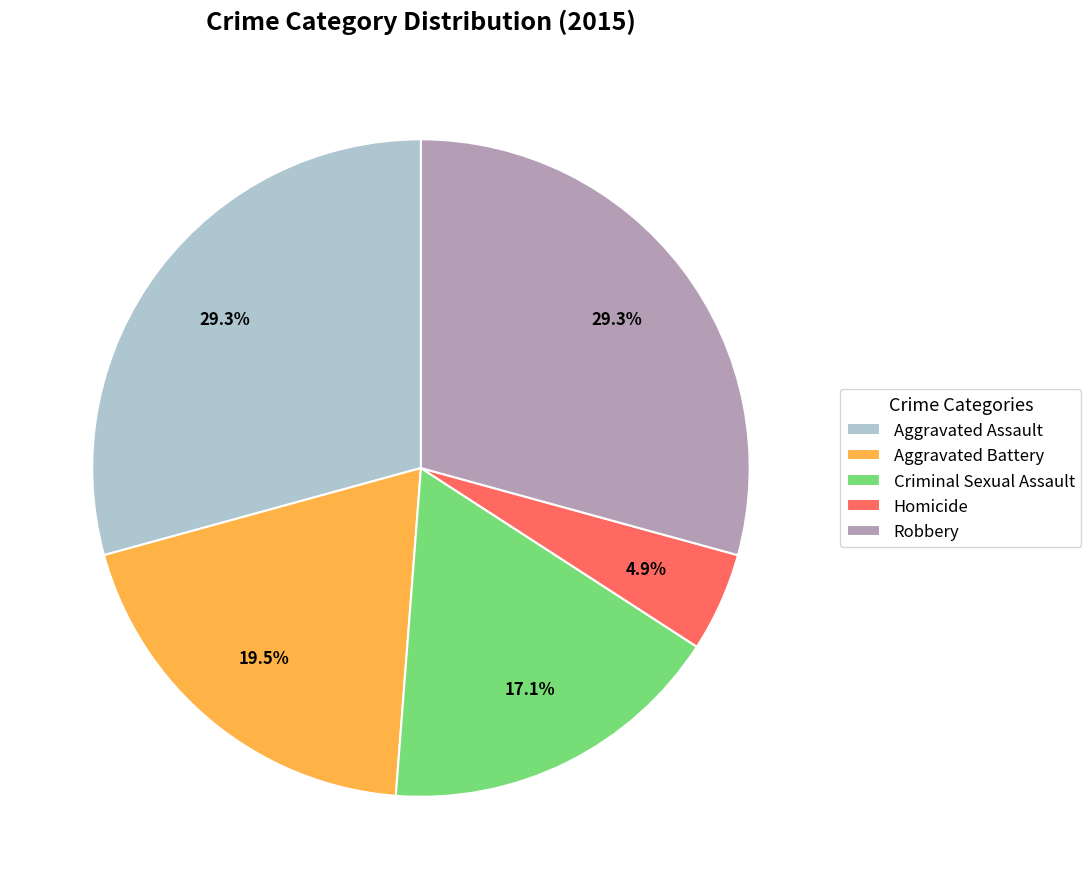

Approximately how many times larger is the value at Criminal Sexual Assault compared to Homicide?

3.5